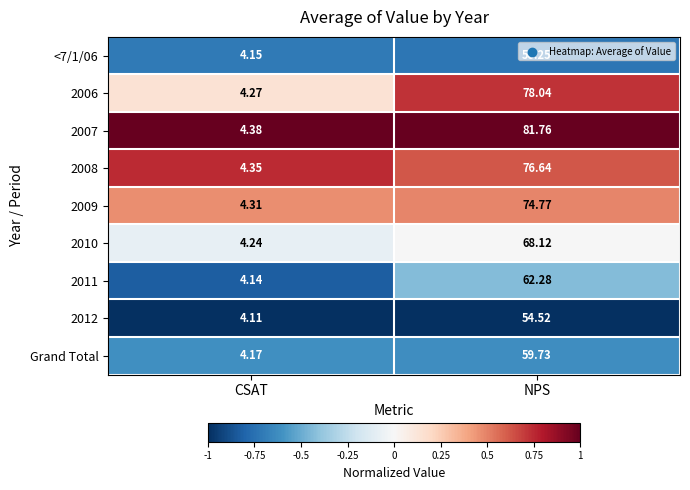

List the labels in order of 2011 value, smallest first.

CSAT, NPS